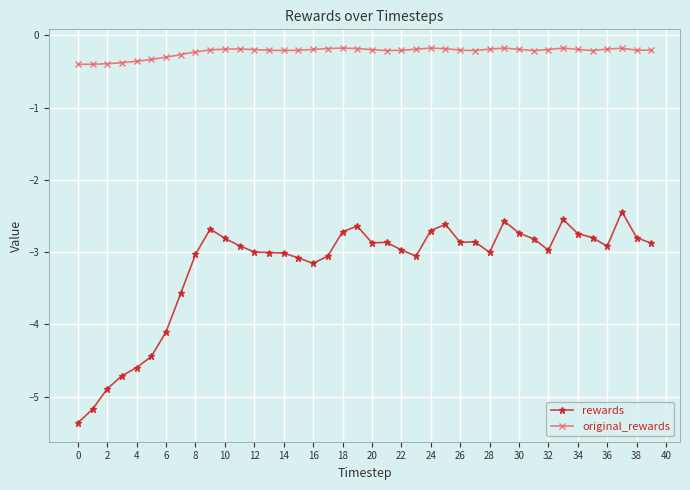

In rewards, how many points are lower than both neighbors (excluding endpoints)?

7